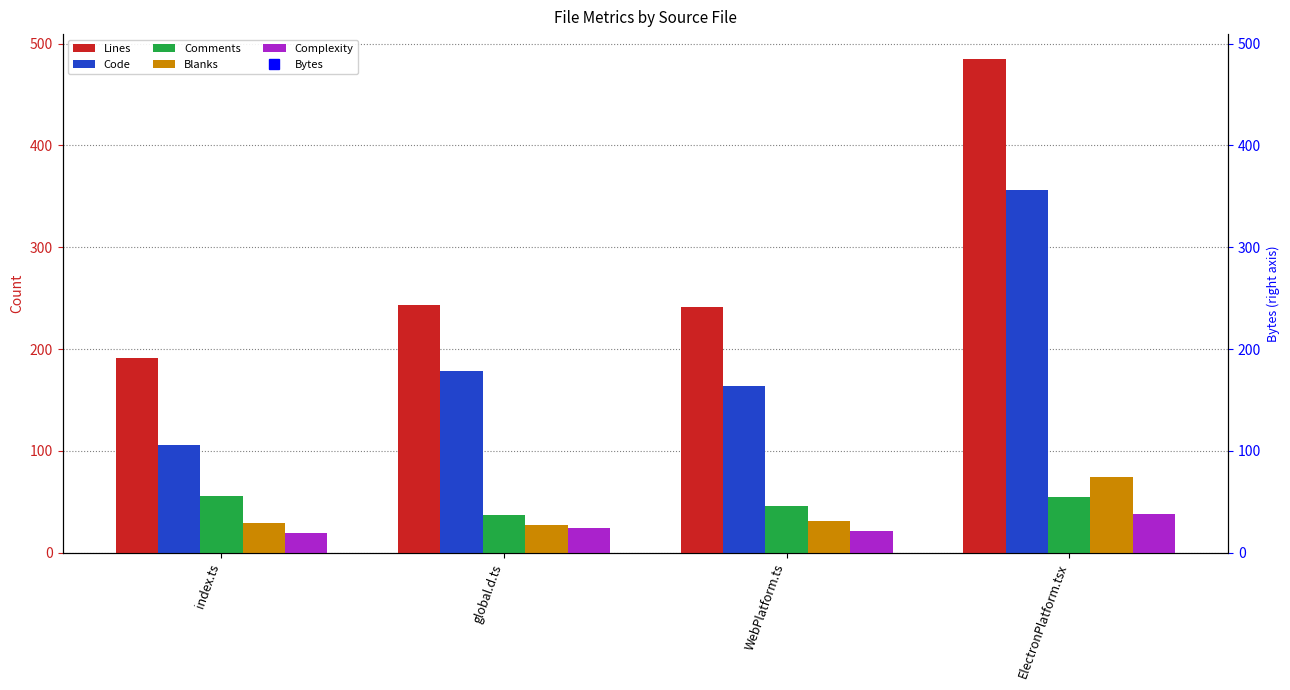

What is the value of the Complexity bar at the 2nd from the left?

24